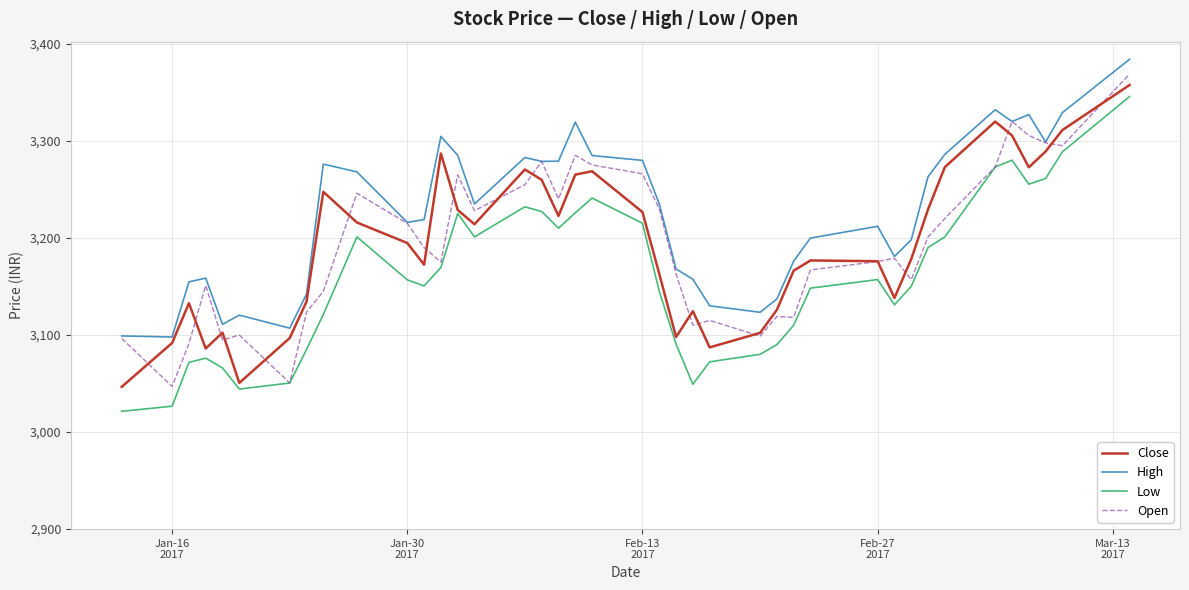

Which series has the largest total across all categories?

High